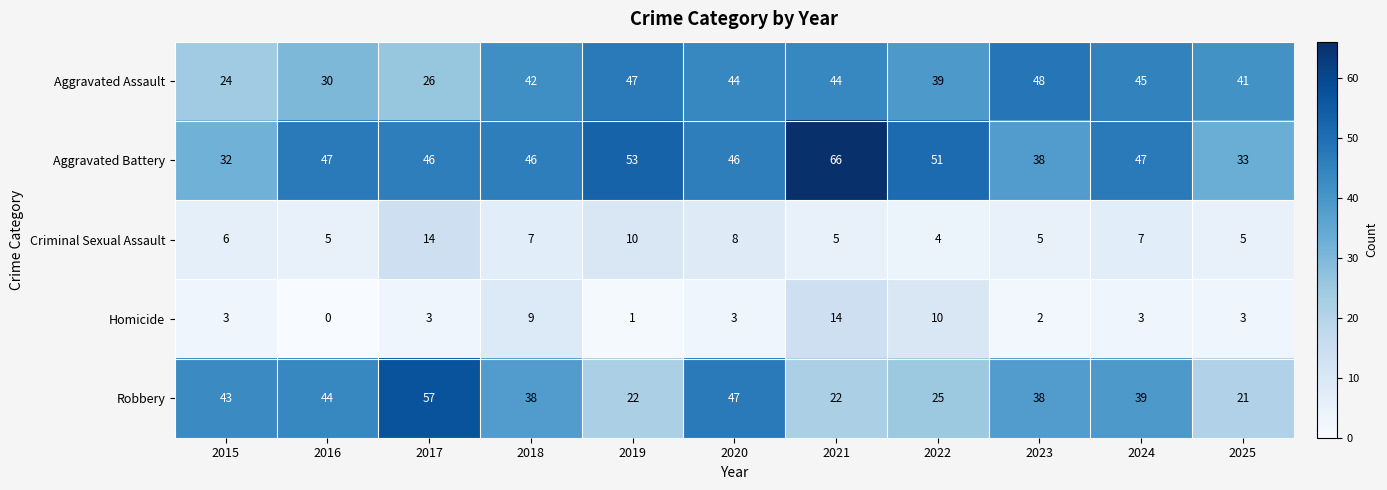

The Criminal Sexual Assault series shows 8 at 2020. True or false?

True